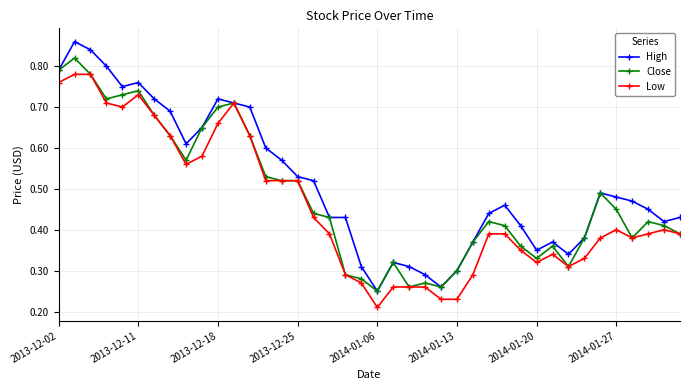

Does the chart have visible grid lines?

Yes